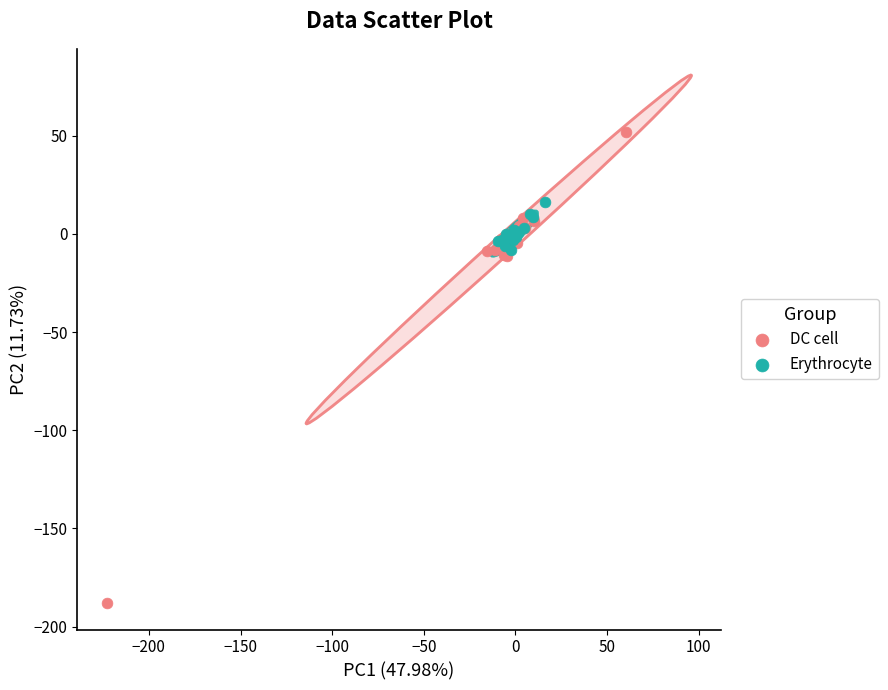

Which series contains the highest Y value?

DC cell